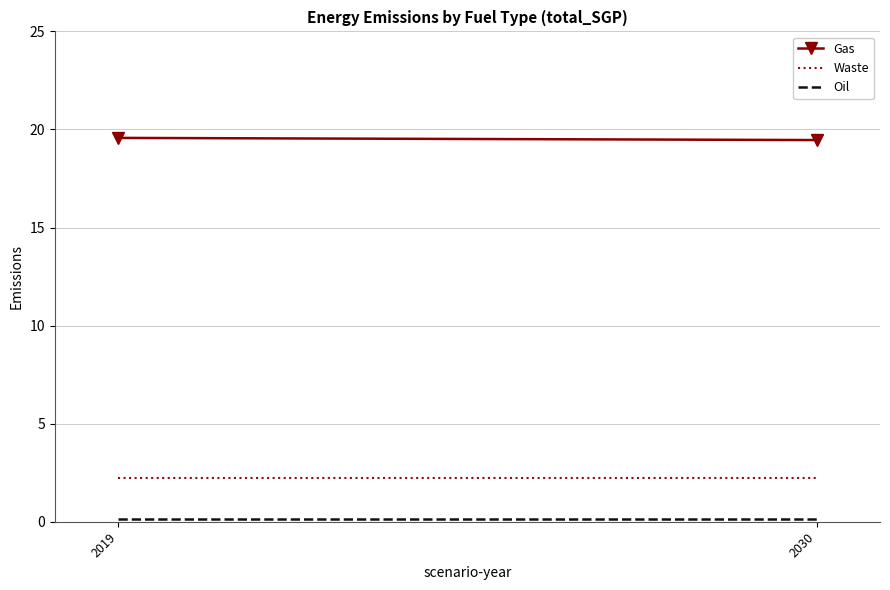

Is it true that Waste equals 2.2 at 2030?

True